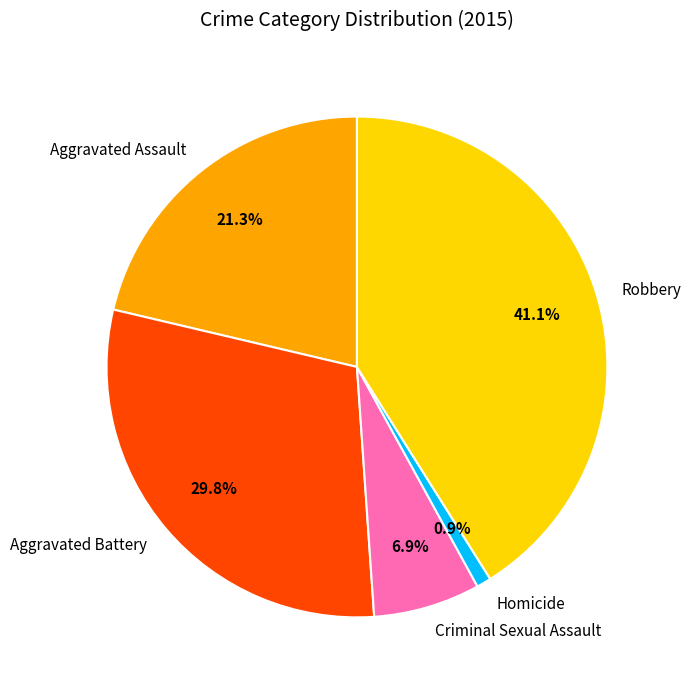

True or false: Aggravated Assault accounts for 21% of the total.

True